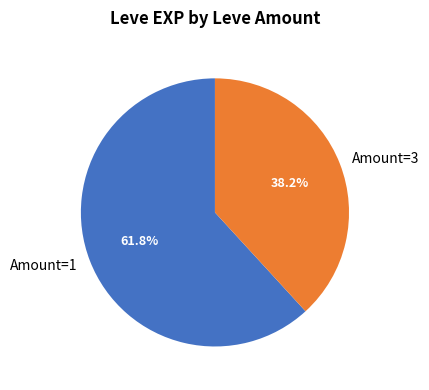

Count the number of slices in the pie.

2